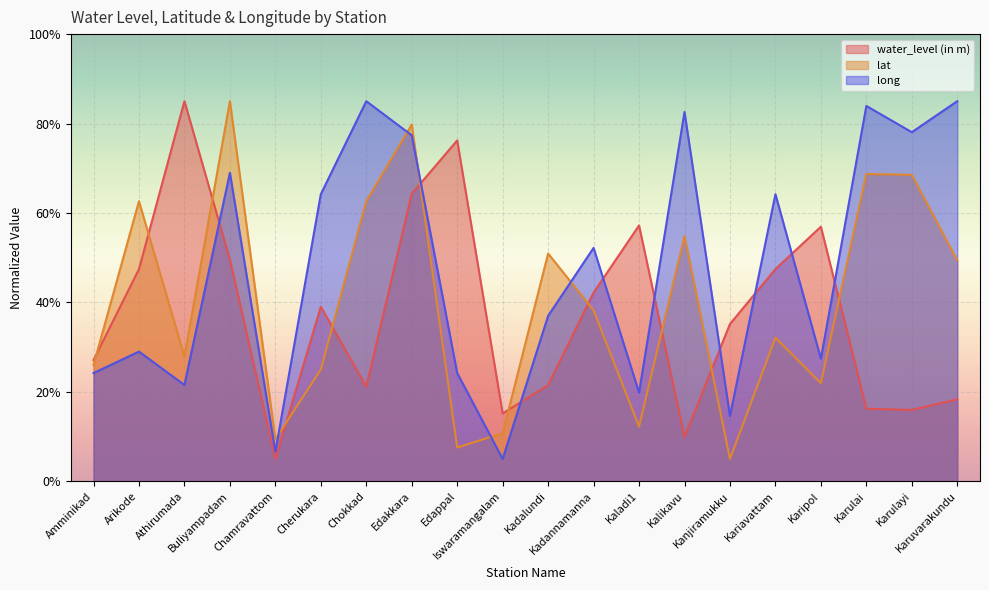

Which series has the largest total across all categories?

long